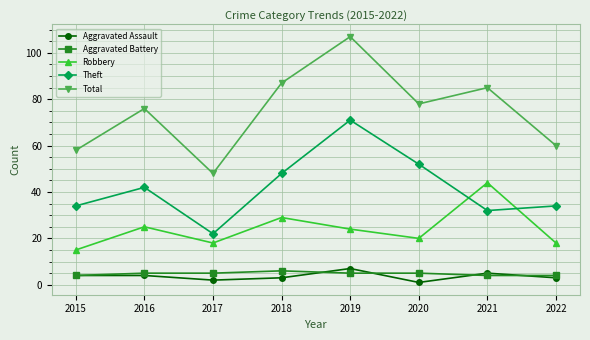

How many lines are shown in the chart?

5